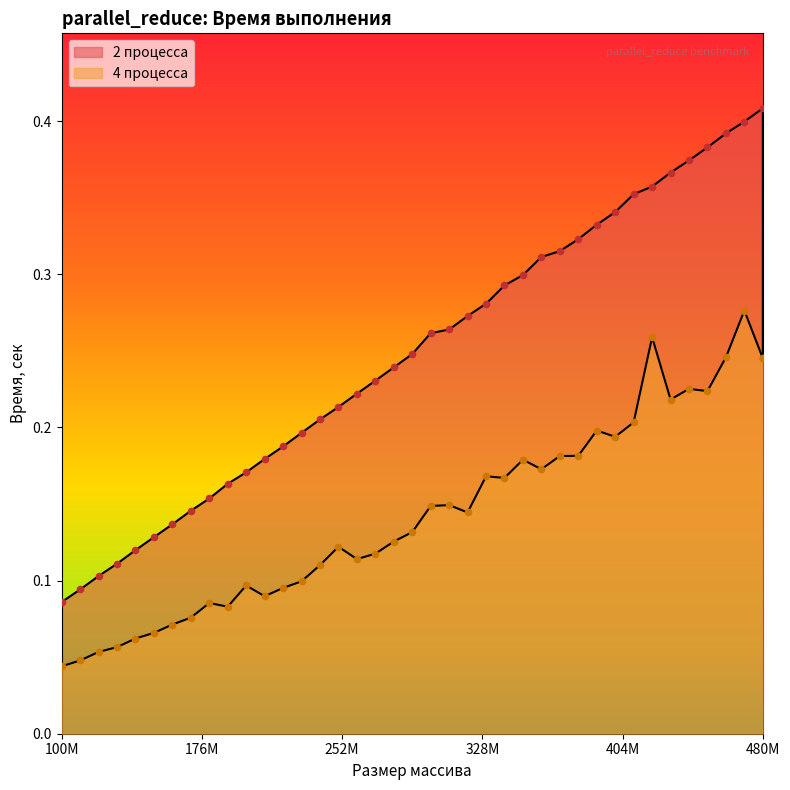

At how many categories does at least one series exceed 0?

40